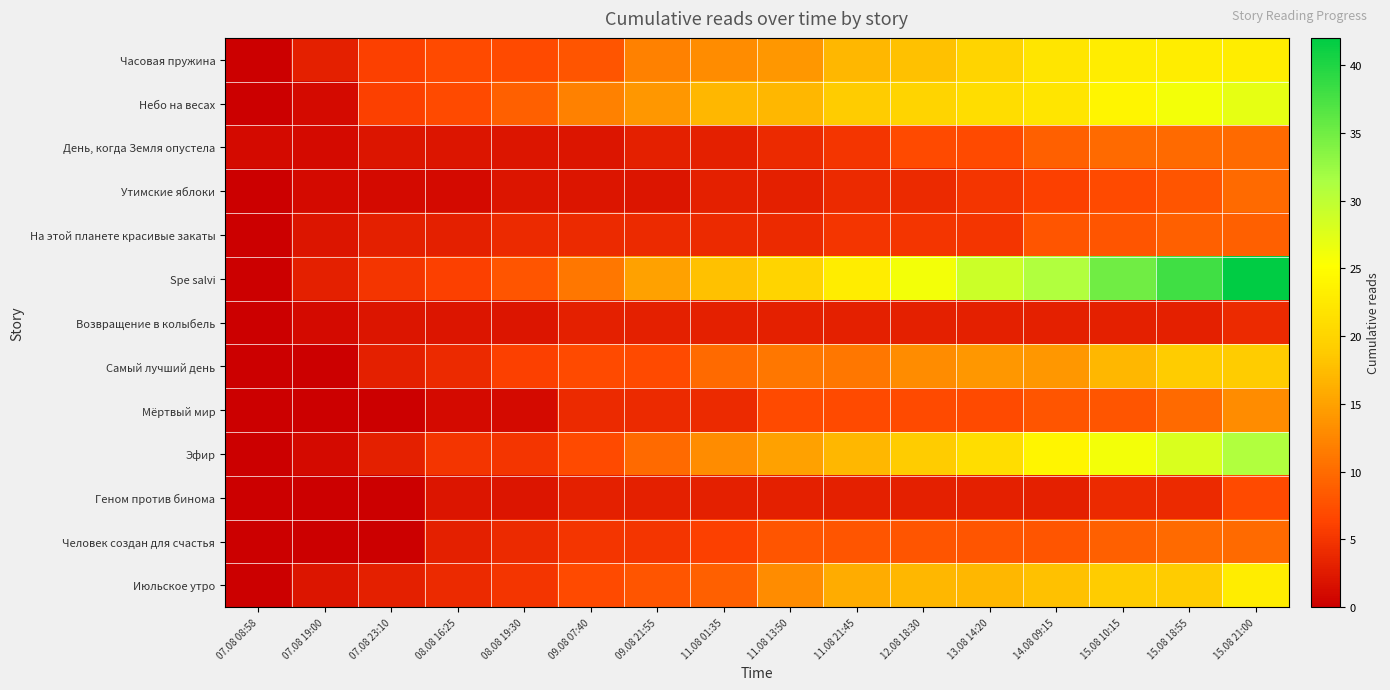

At how many categories does at least one series exceed 24?

6